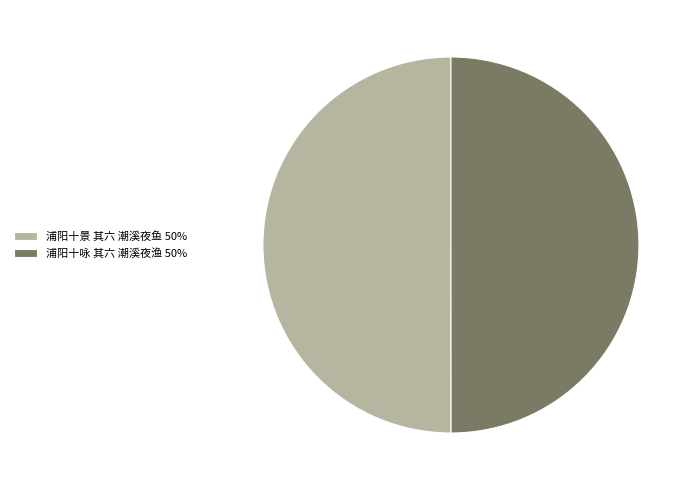

True or false: 浦阳十景 其六 潮溪夜鱼 50% accounts for 63% of the total.

False